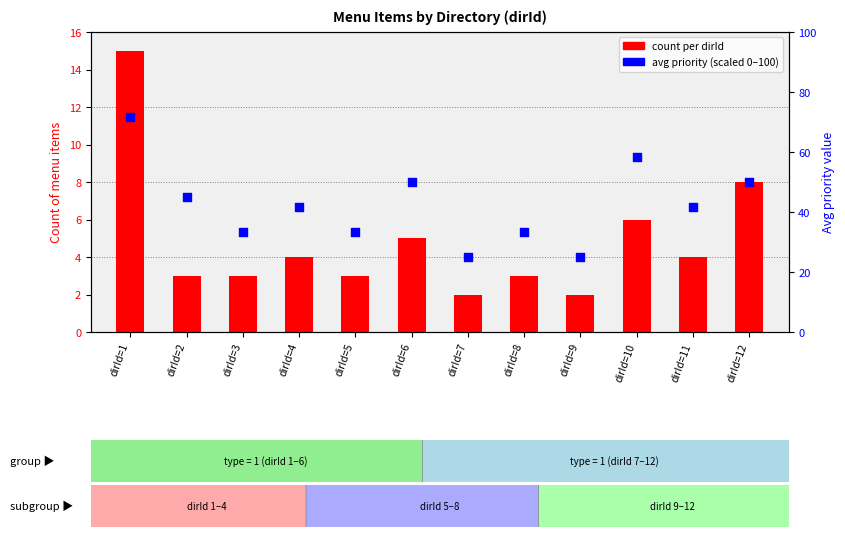

At which category is the sum across all series the highest?

dirId=1